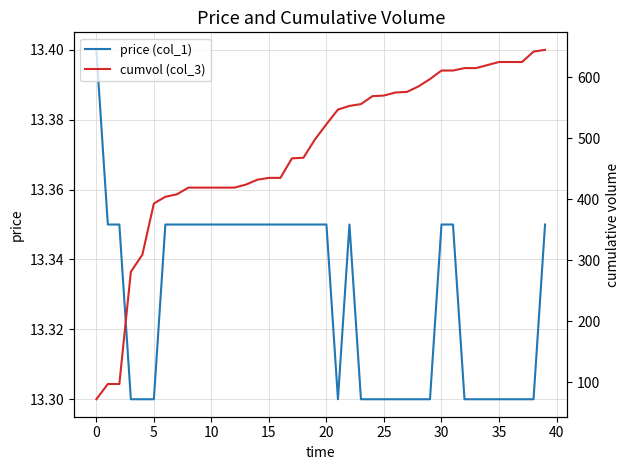

What is the highest value of the price (col_1) series?

13.4